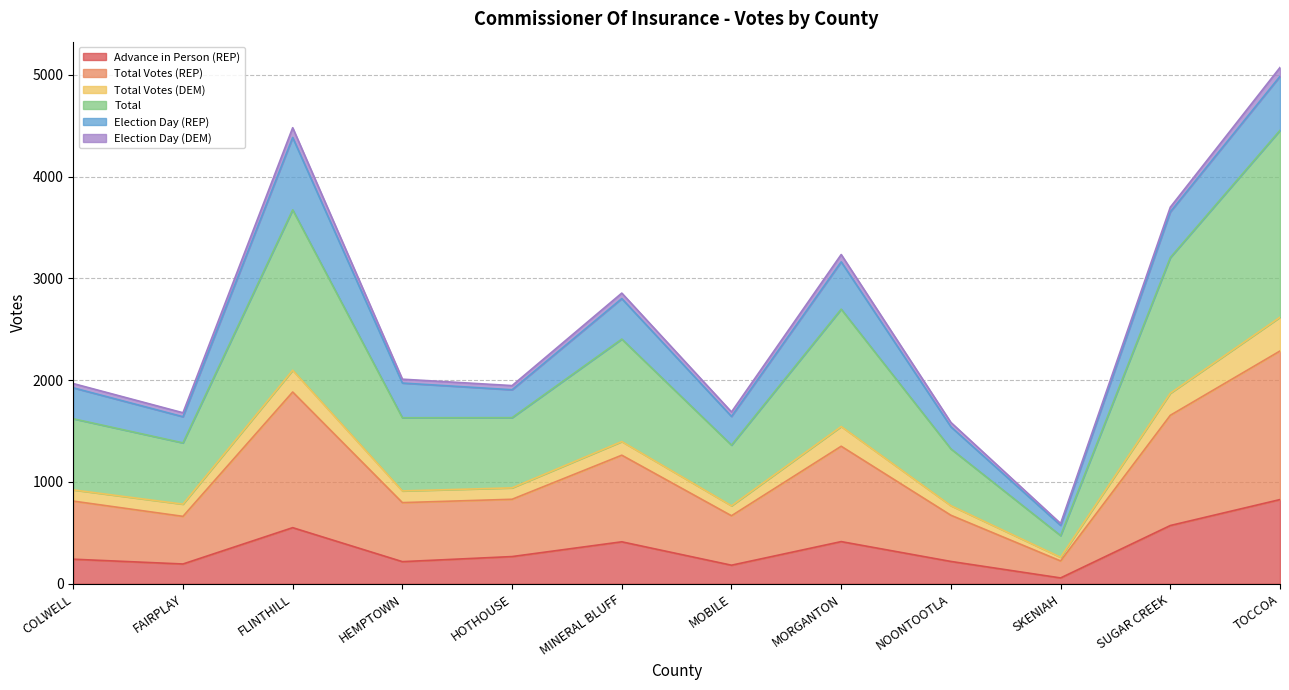

The value of Advance in Person (REP) at HEMPTOWN is 217. True or false?

True